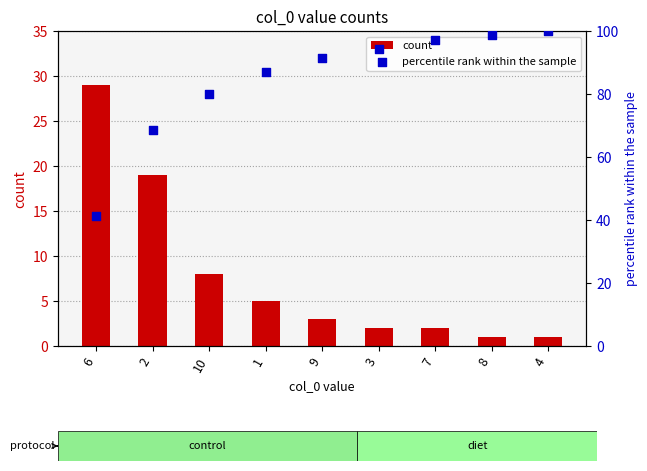

What is the total value across all series at 8?

99.6